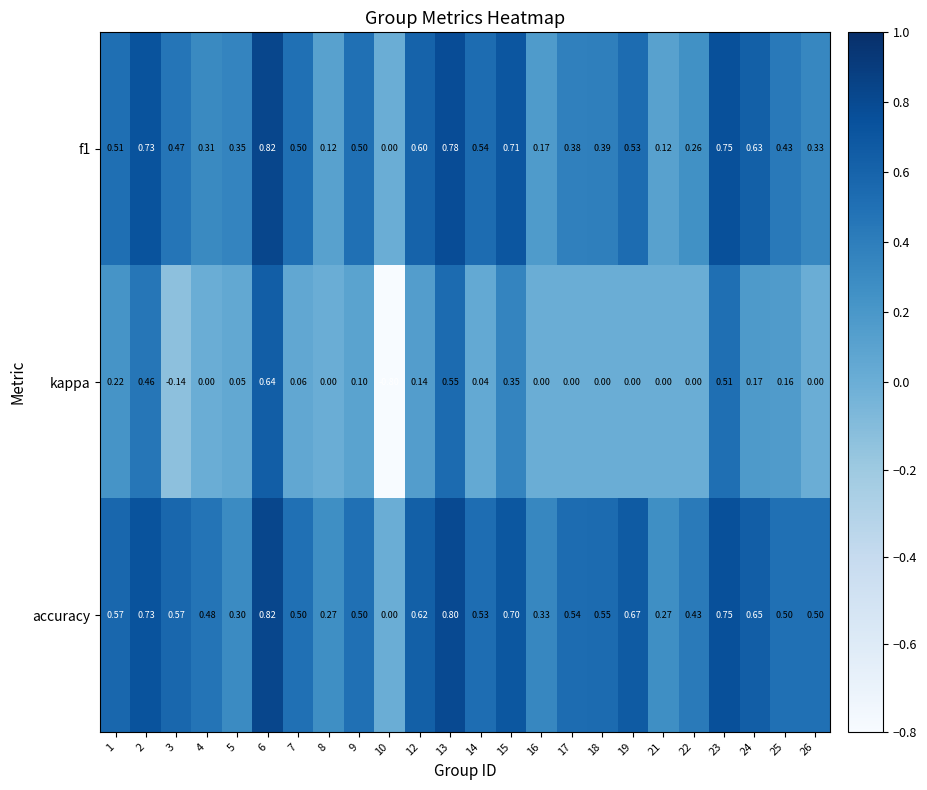

What is the spread (max minus min) of values at 21?

0.3